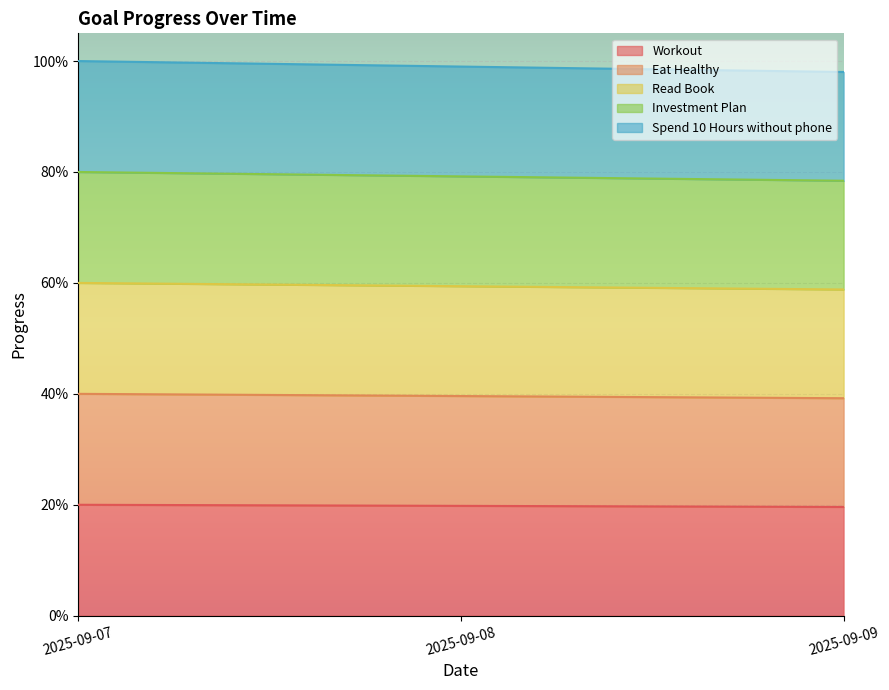

Which label corresponds to the largest value in the chart?

2025-09-07